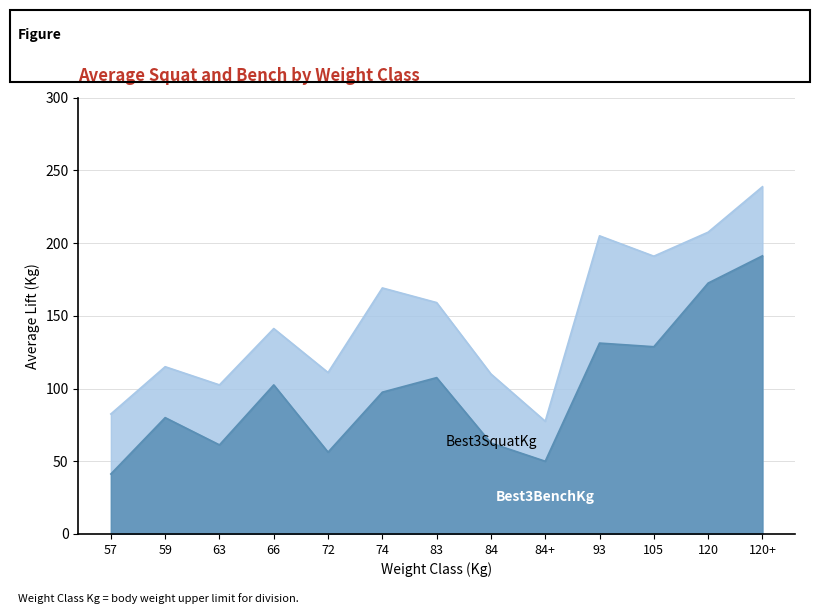

What is the difference between the maximum and second lowest values in the Best3SquatKg series?

156.2